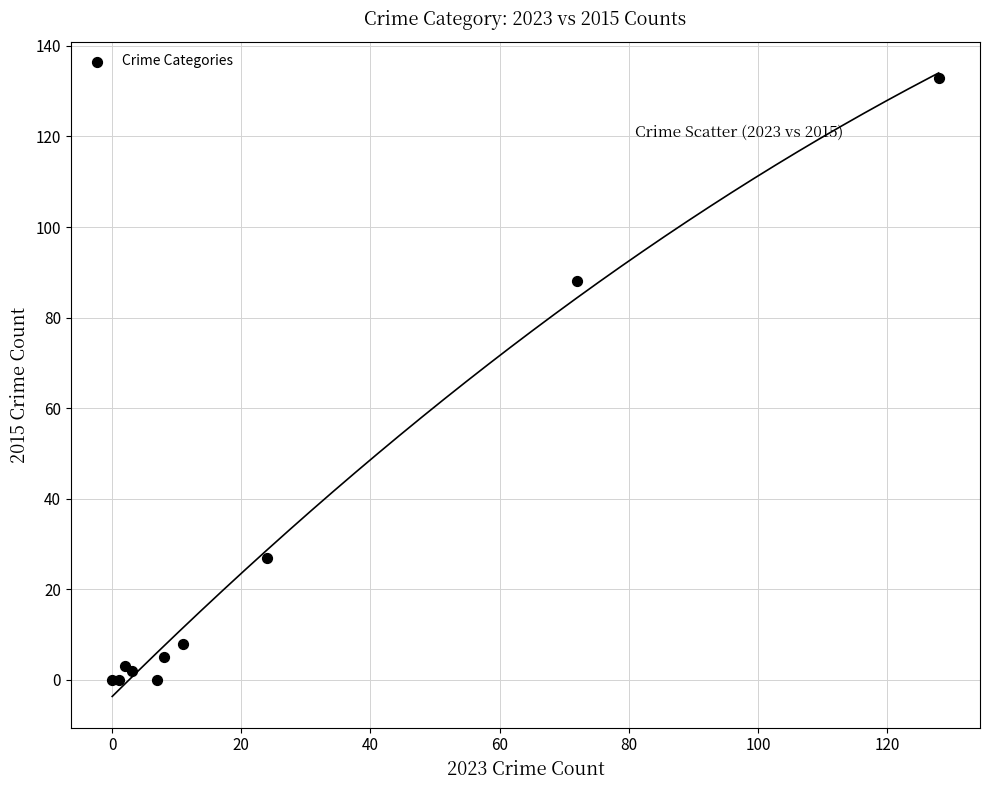

What Y value in the scatter plot is closest to 66?

88